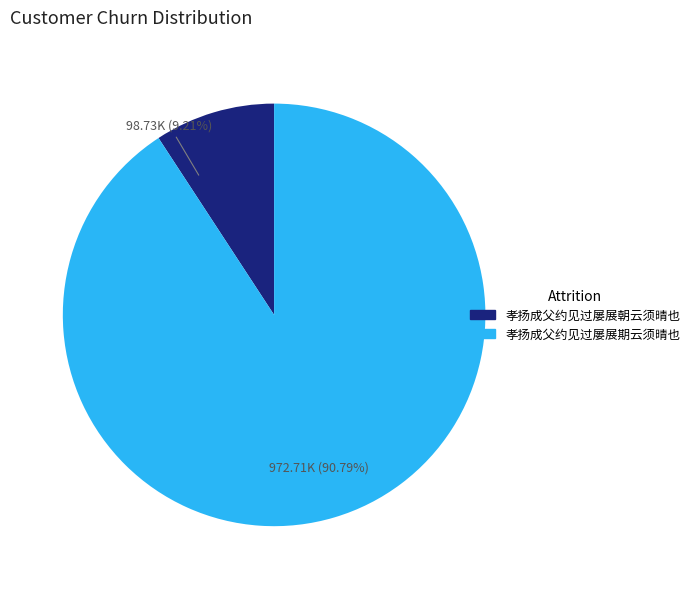

Which has a higher value, 孝扬成父约见过屡展期云须晴也 or 孝扬成父约见过屡展朝云须晴也?

孝扬成父约见过屡展期云须晴也